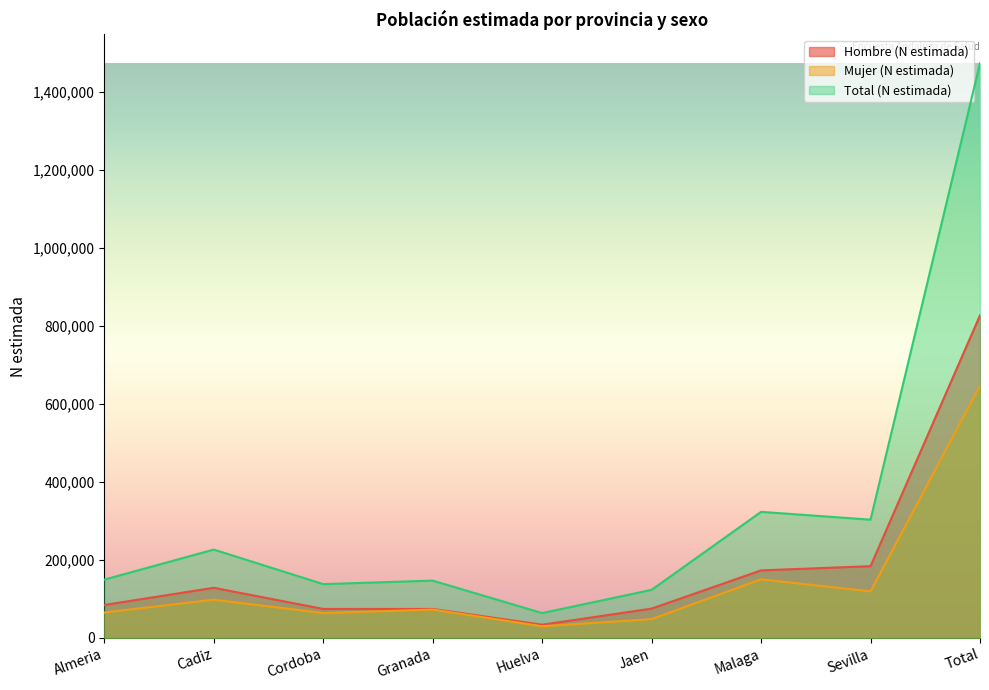

What are all the series names shown in the legend?

Hombre (N estimada), Mujer (N estimada), Total (N estimada)